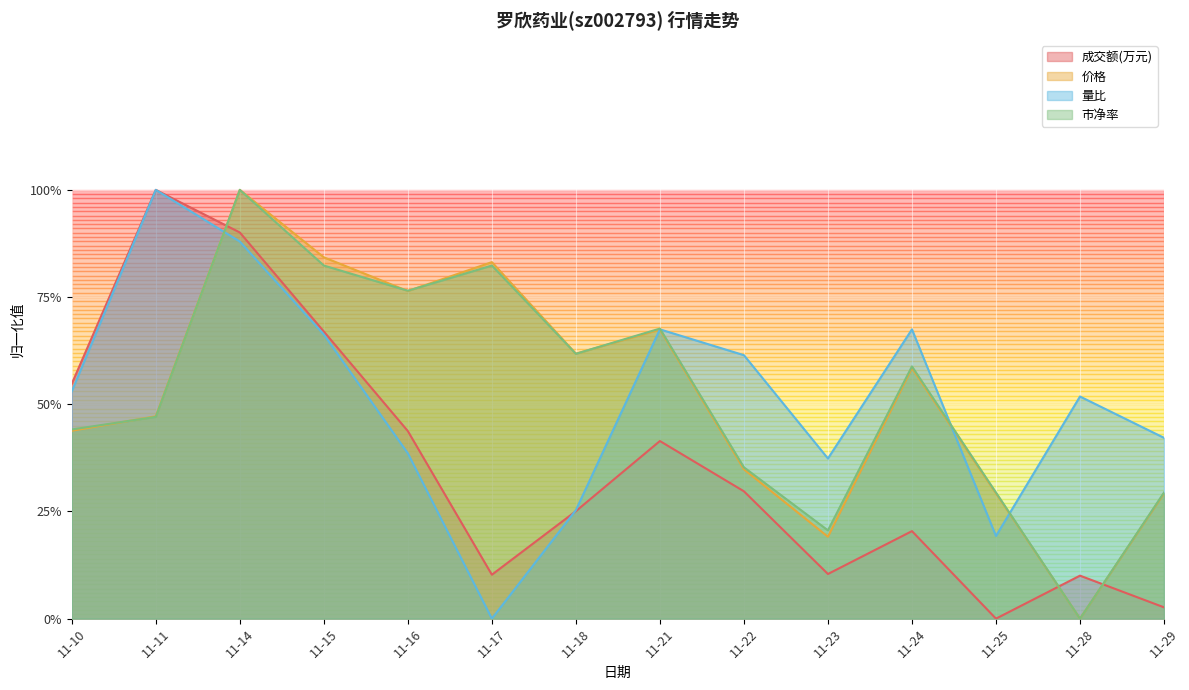

At 11-15, list the series in order from smallest to largest.

量比, 成交额(万元), 市净率, 价格